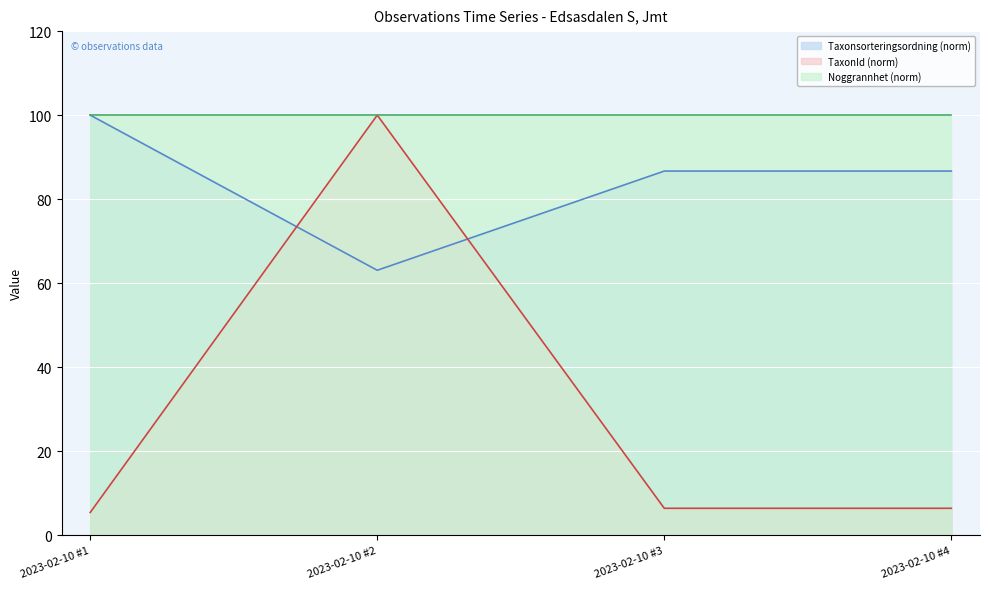

True or false: TaxonId (norm) and Noggrannhet (norm) cross at least once.

False